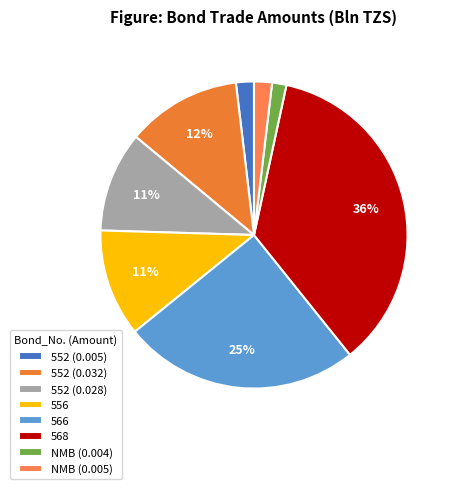

Is there any slice that represents more than half of the pie?

No